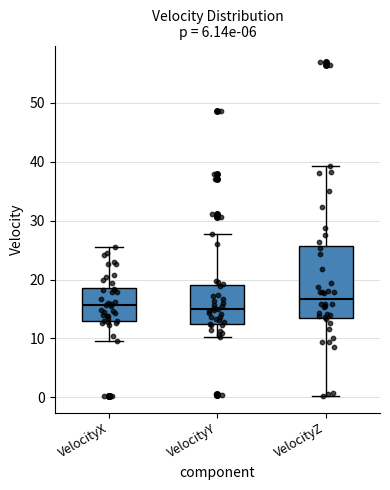

Where is the lower edge of the box for VelocityZ on the y-axis? The values are not printed on the chart, so give them approximately, as read against the axis.

14